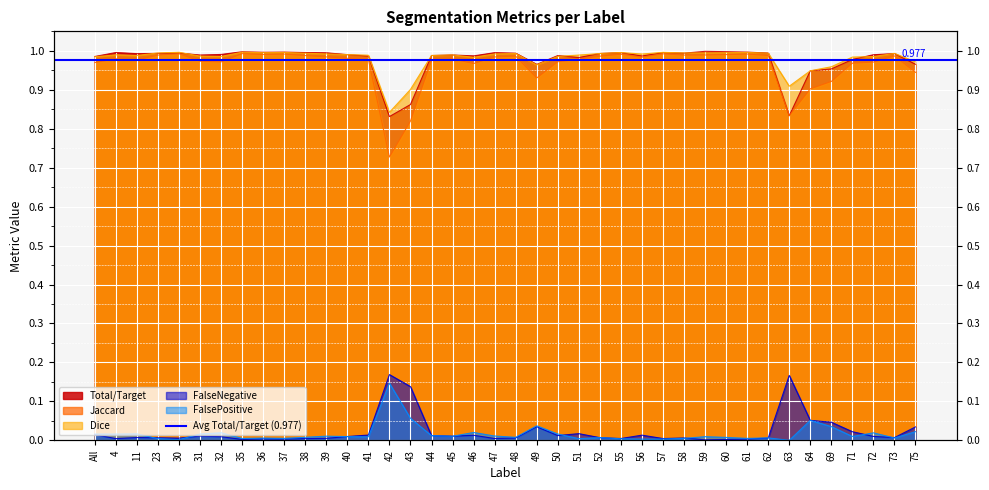

Is it true that FalseNegative equals 0.0 at 32?

False